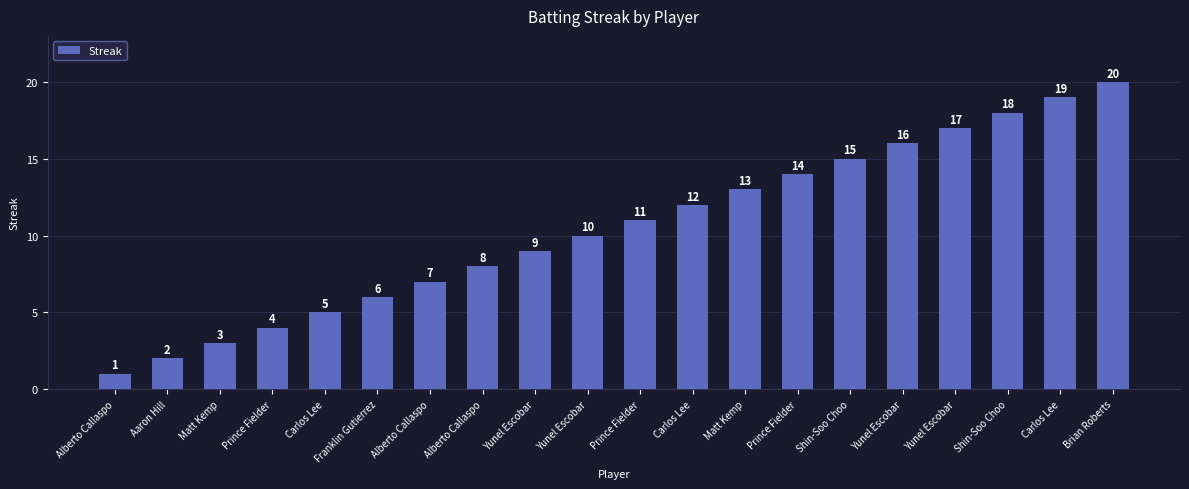

What is the sum of all values?

210